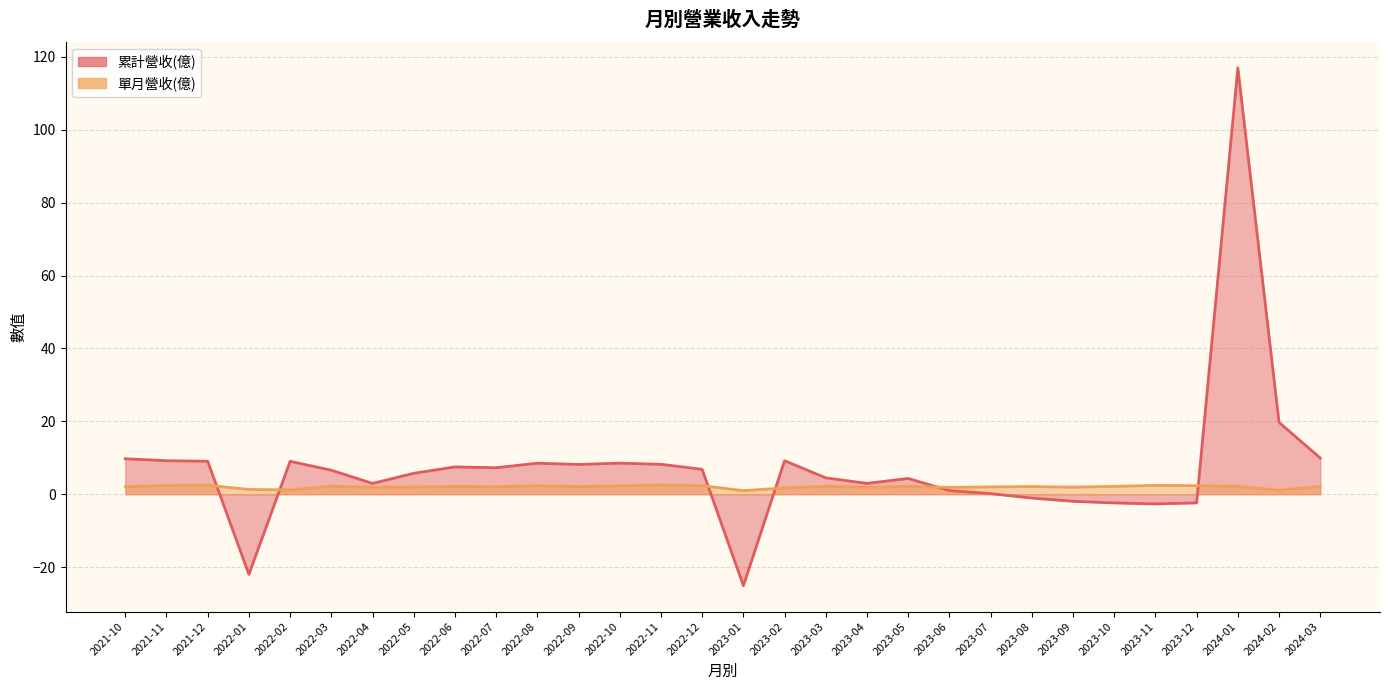

How many interior local peaks does the 單月營收(億) series have?

9